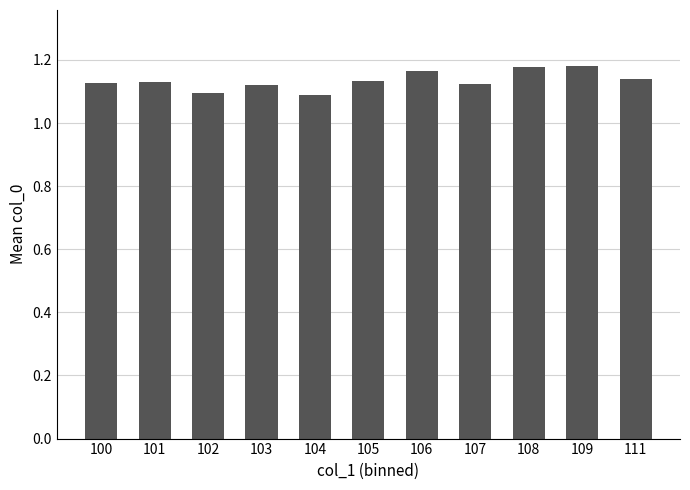

What is the difference between the maximum and minimum values?

0.1